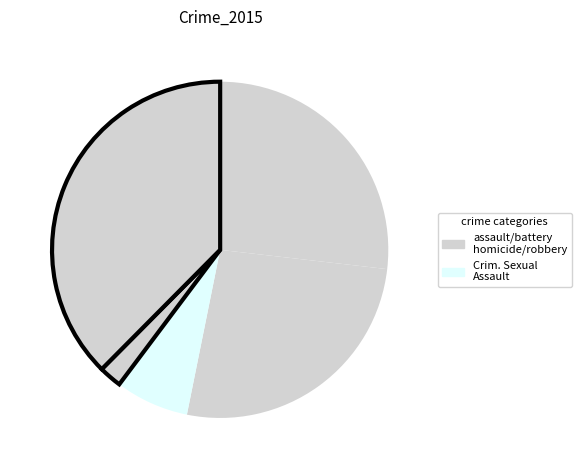

Does any single category account for the majority?

No